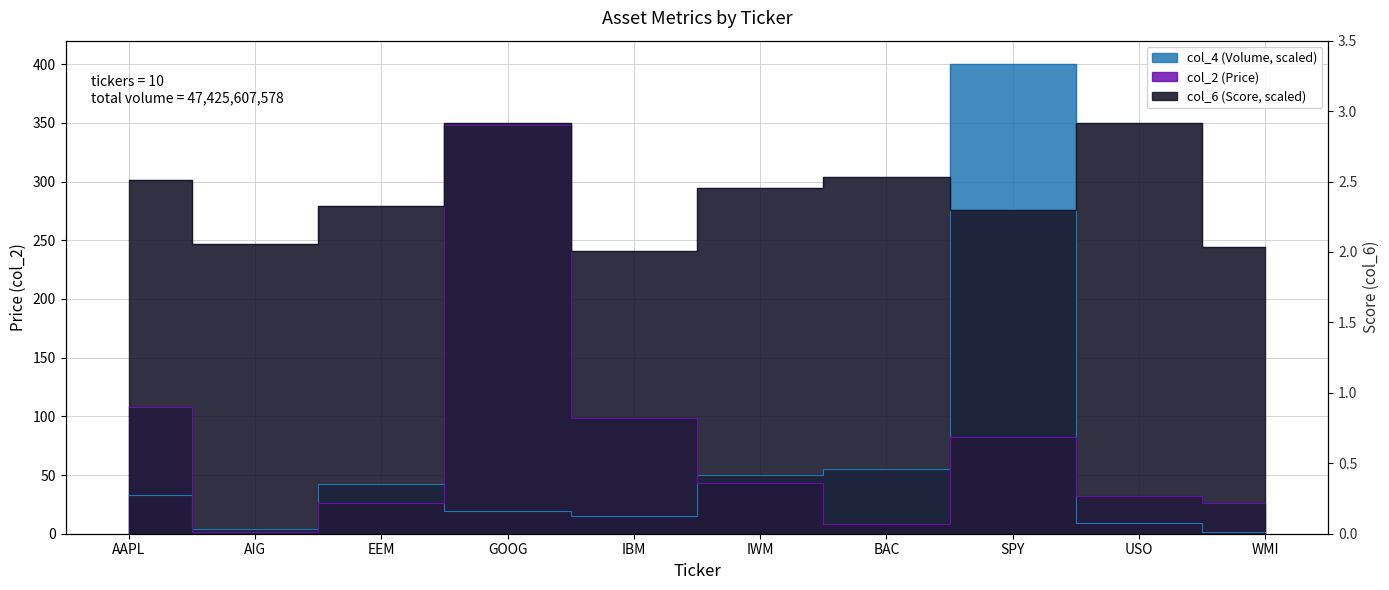

What is the sum of the col_2 (Price) values at WMI and IBM?

124.6